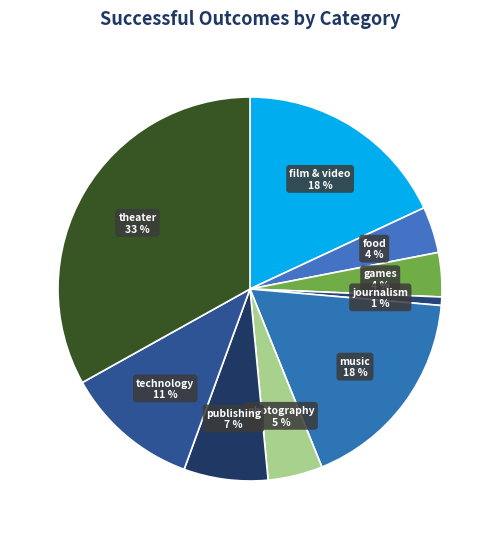

To the nearest percent, what is the difference between the film & video and games slice percentages?

14%